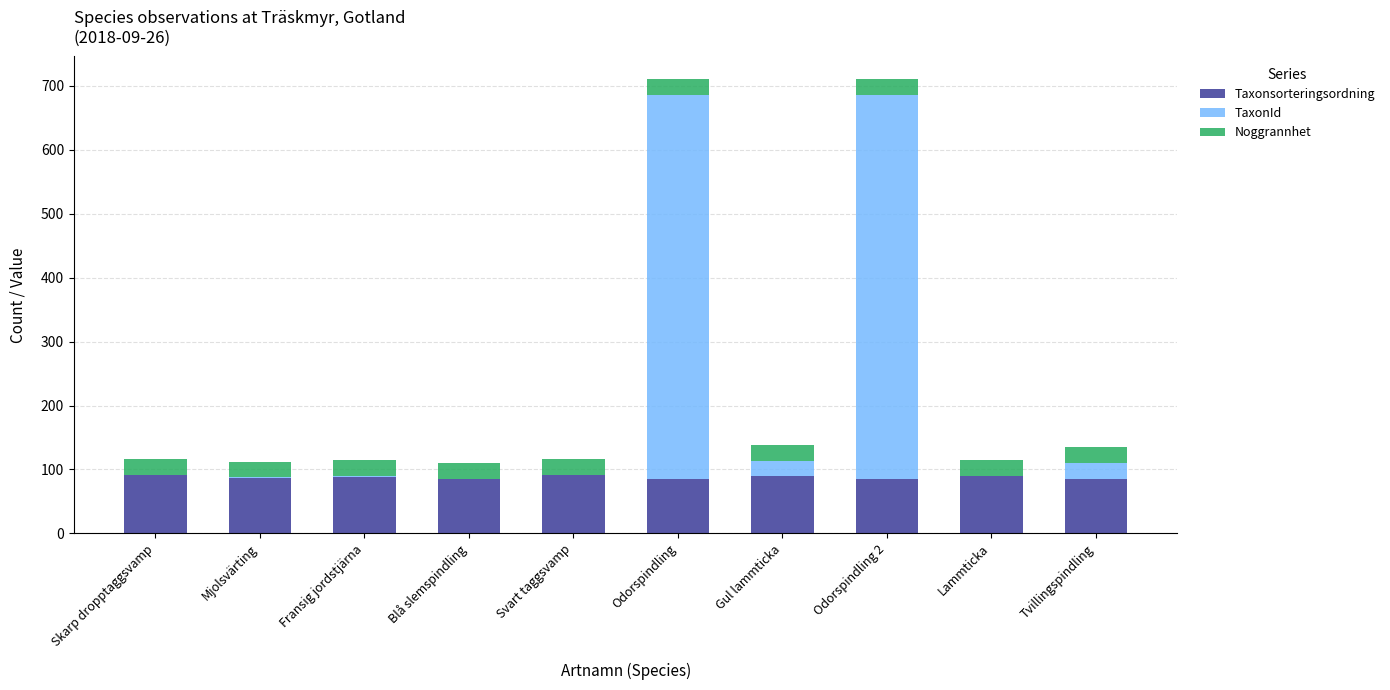

Is it true that Taxonsorteringsordning equals 18.8 at Odorspindling?

False